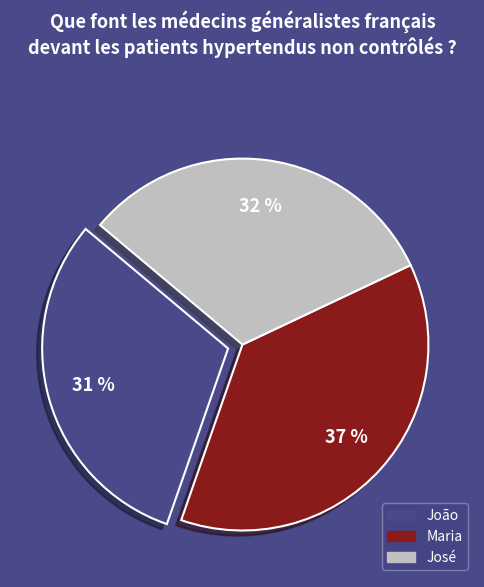

What is the ratio of the value at João to the value at José?

1.0